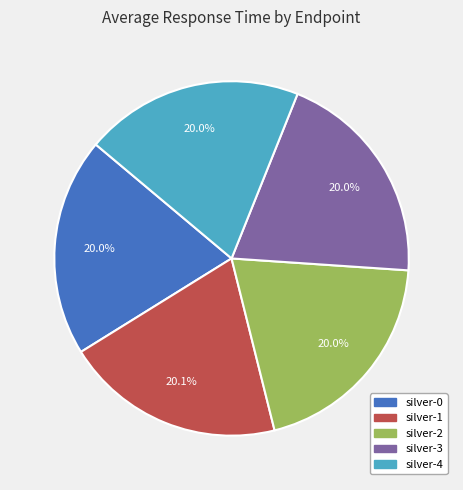

What percentage is the silver-3 slice, to the nearest percent?

20%